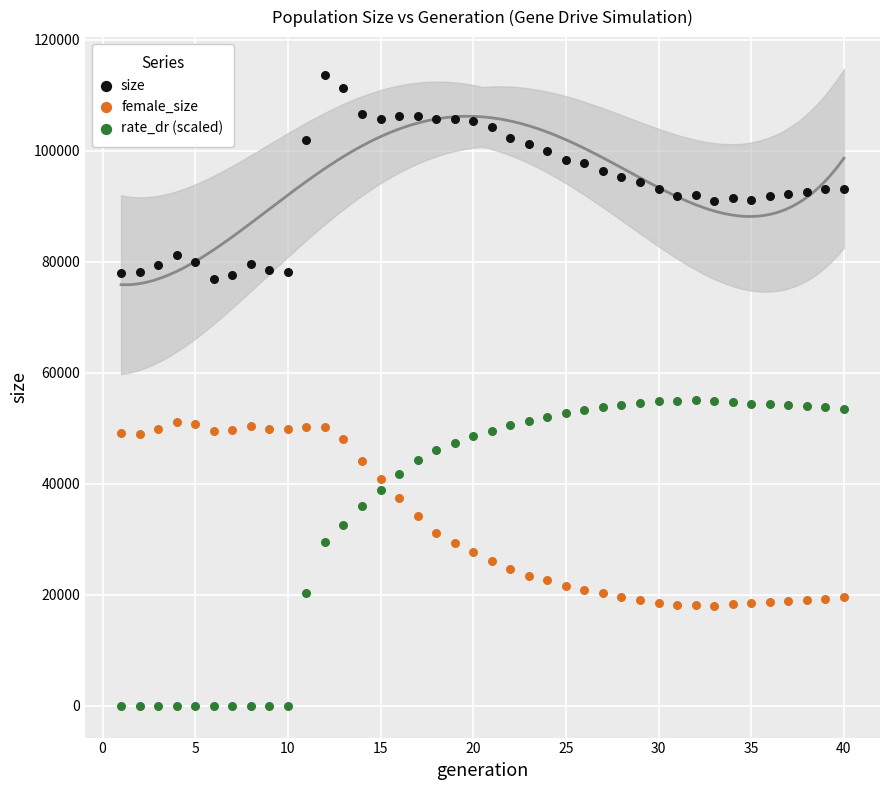

Which series contains the highest Y value?

size